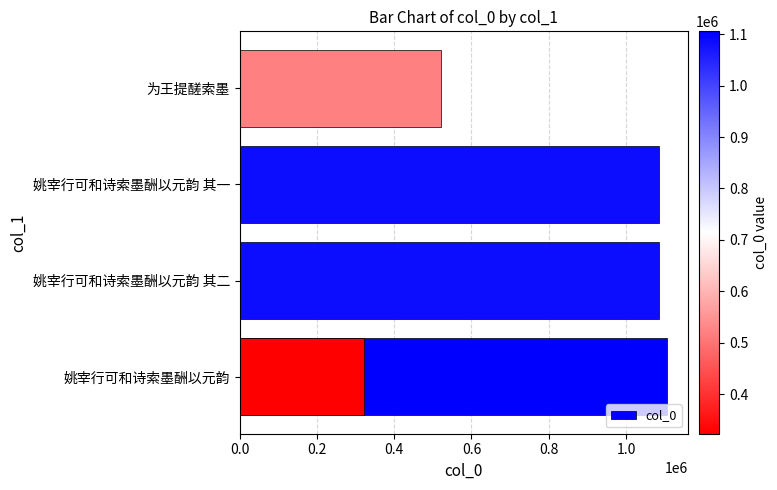

True or false: the data shows 1086443 at 0.2.

True